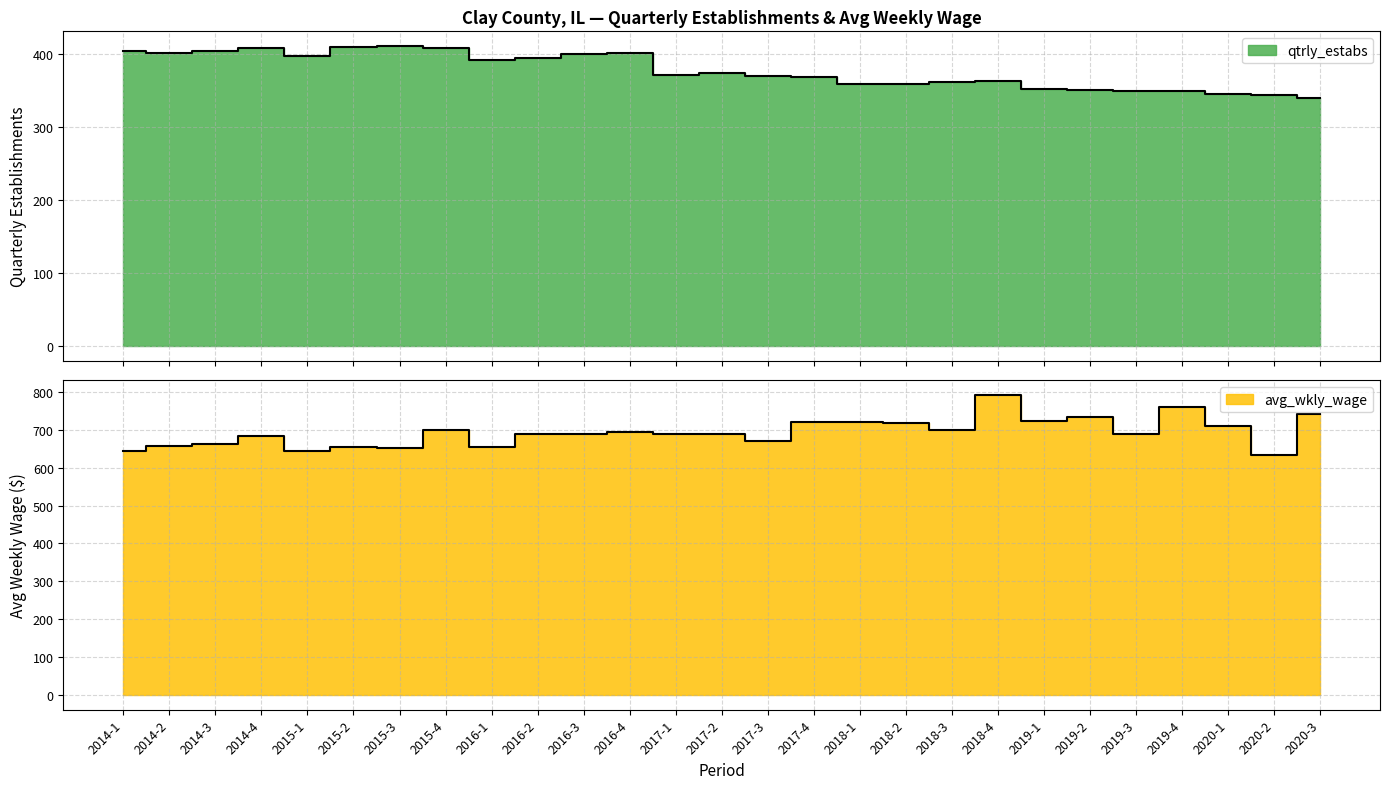

Rank the series by their maximum value, from lowest to highest.

qtrly_estabs, avg_wkly_wage